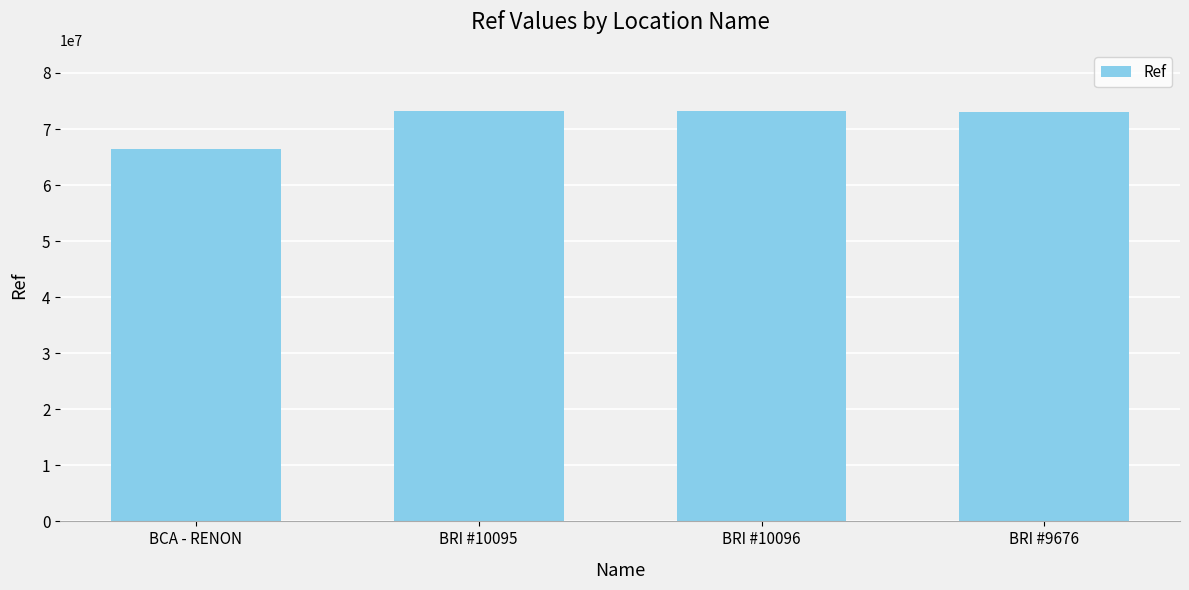

What is the smallest value displayed?

66467357